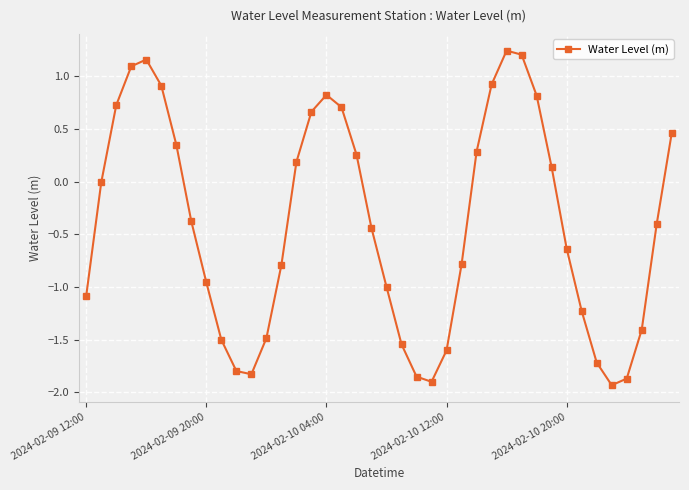

What is the sum of all values?

-16.2